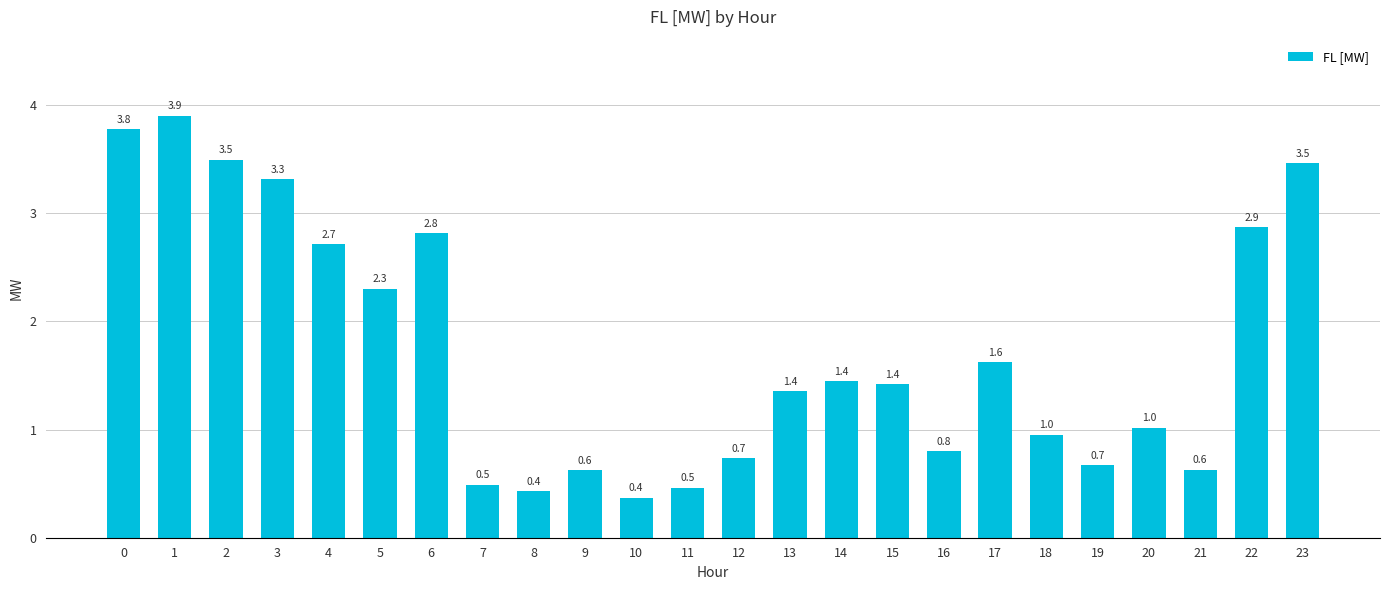

What is the minimum value shown in the chart?

0.4